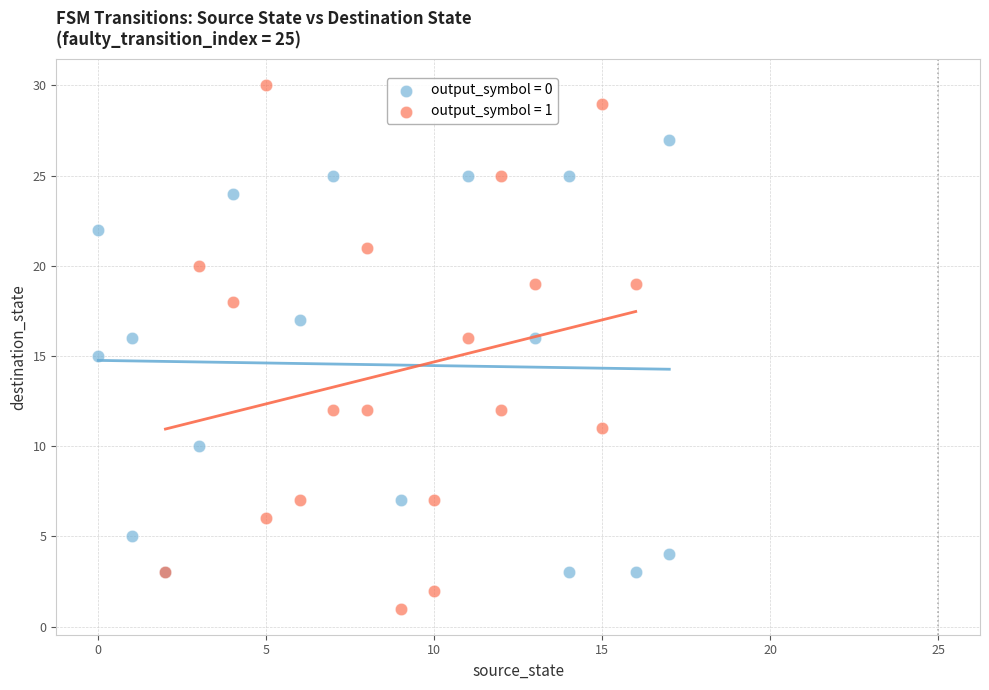

Which series contains the lowest Y value?

output_symbol = 1